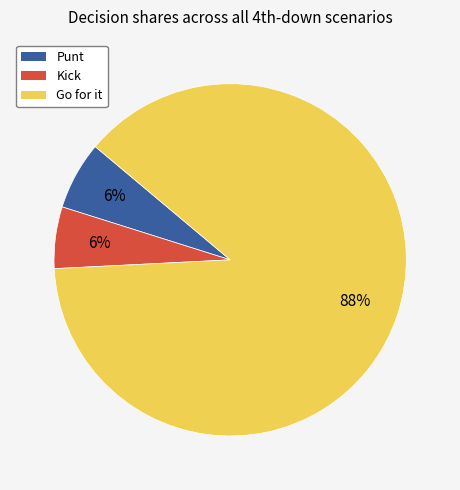

Is it true that Kick is 6% of the pie?

True